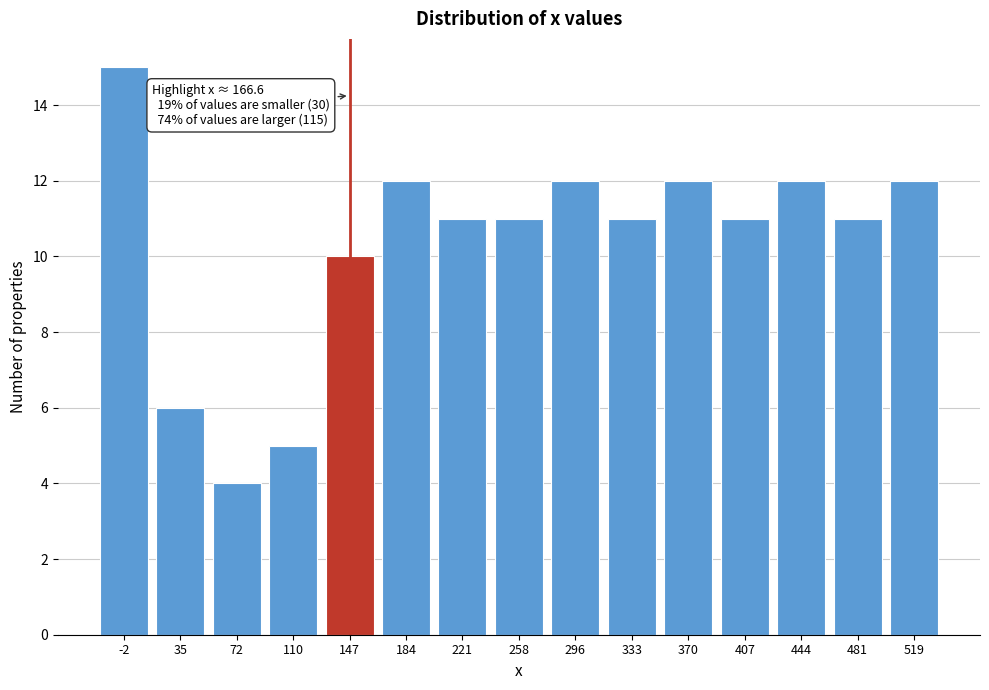

Reading left to right, what are all the values shown in this chart?

-2=15	35=6	72=4	110=5	147=10	184=12	221=11	258=11	296=12	333=11	370=12	407=11	444=12	481=11	519=12